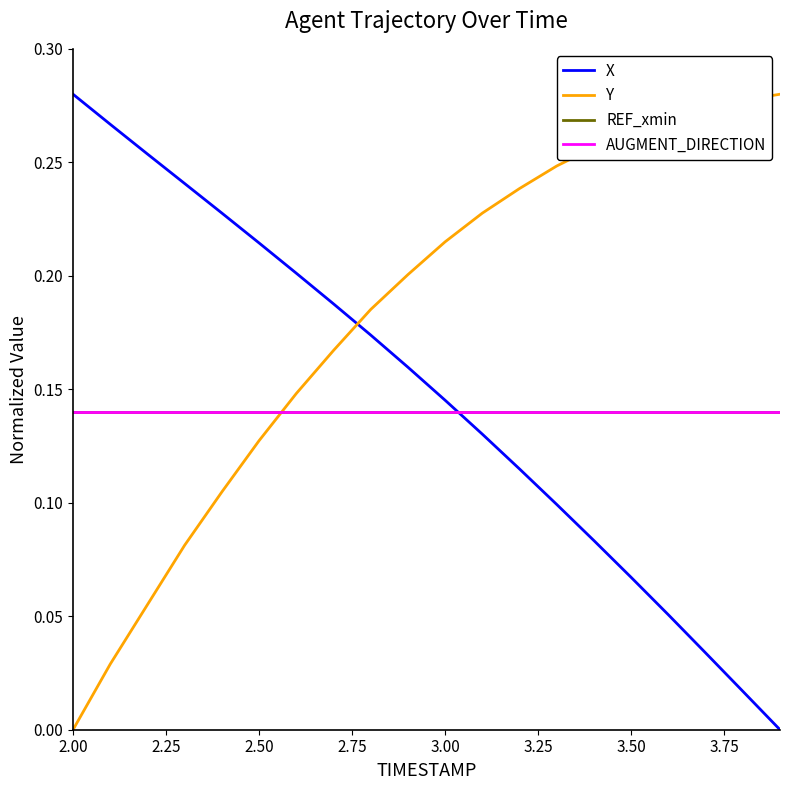

Does the chart have visible grid lines?

No